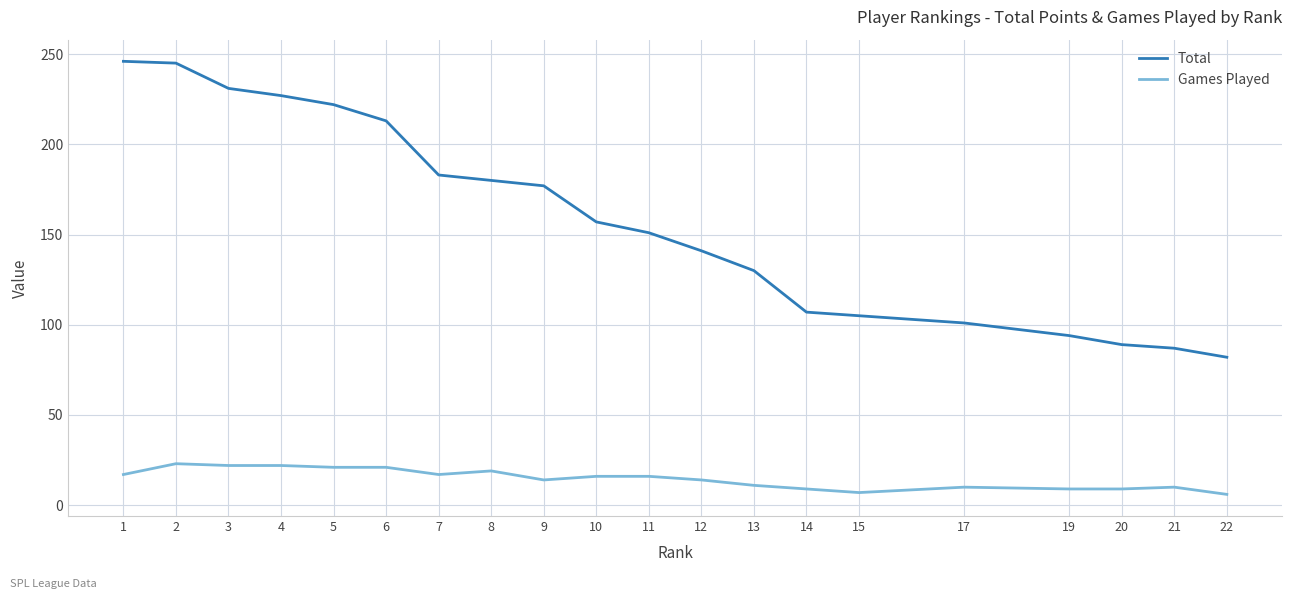

List the series in order of their peak value, lowest first.

Games Played, Total